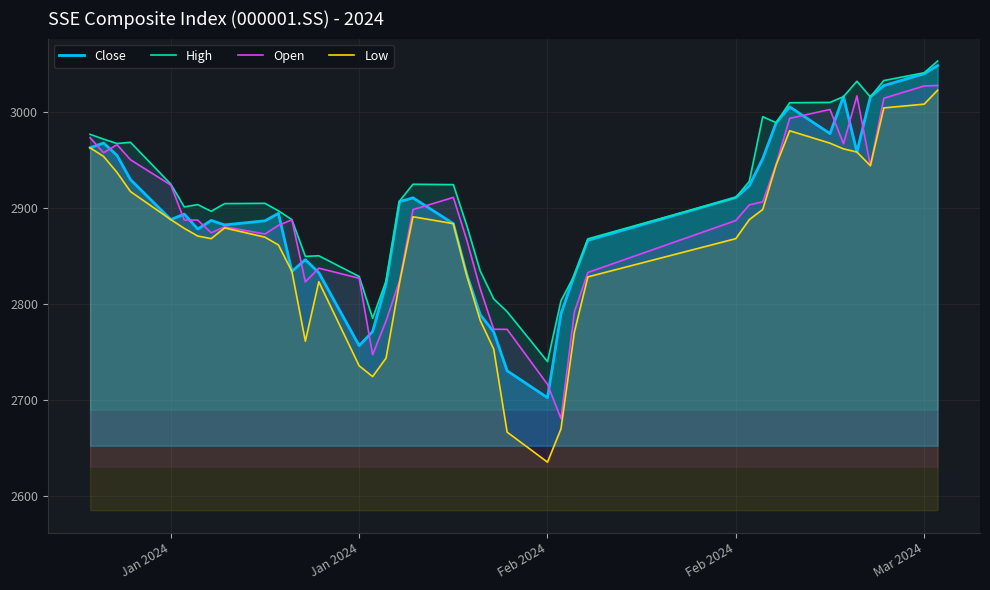

What are all the series names shown in the legend?

Close, High, Open, Low